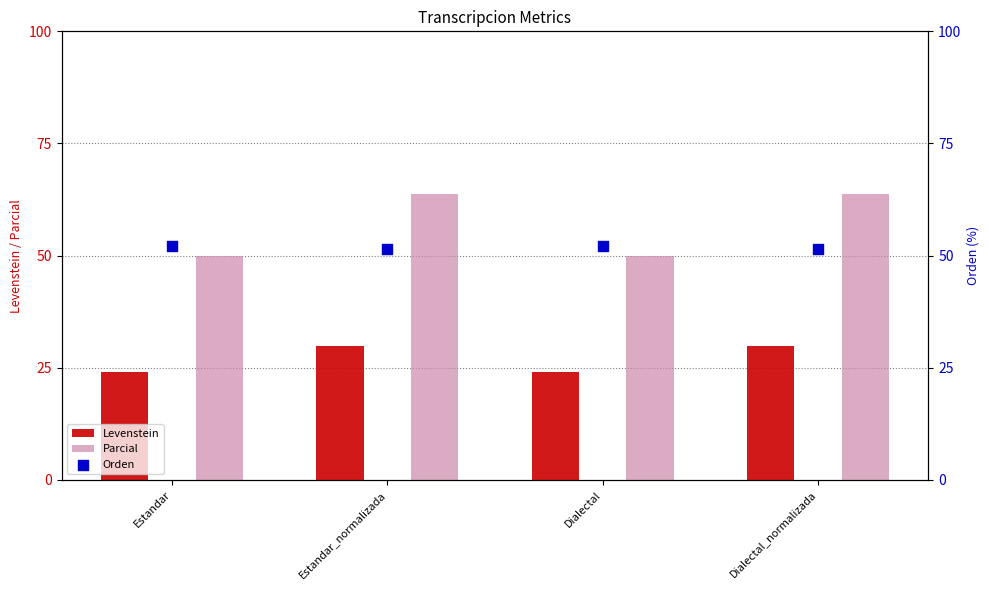

Which series has the widest spread of Y values?

Parcial